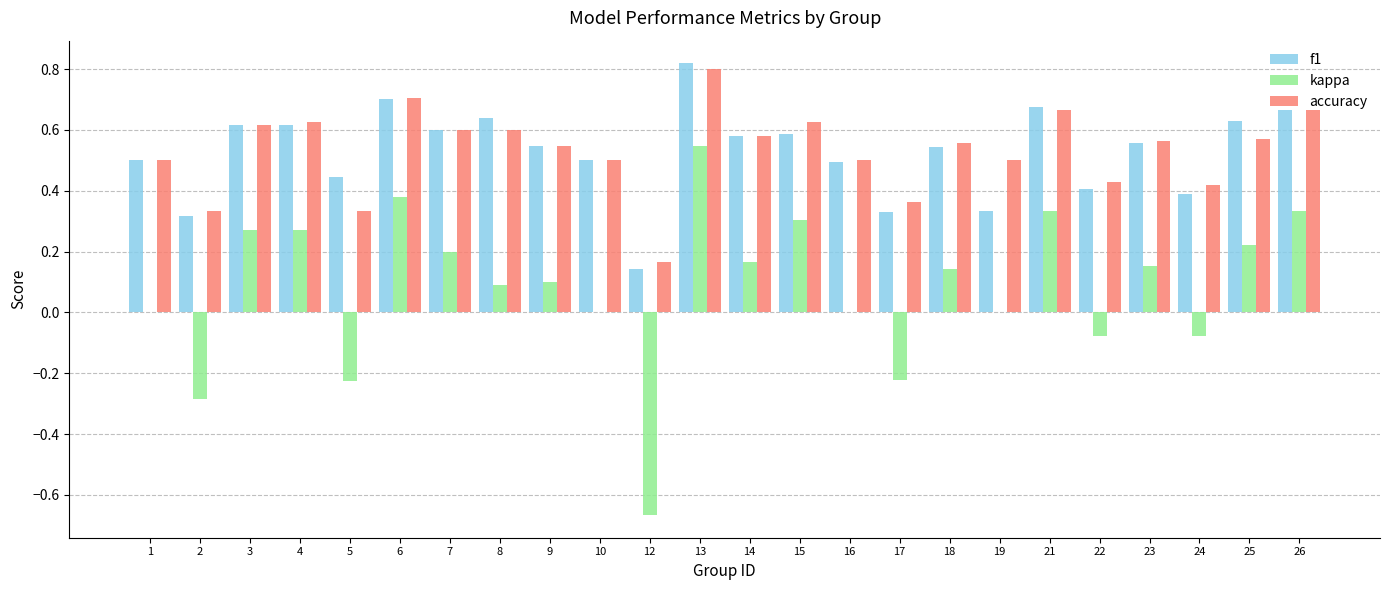

Are the bars grouped side by side (vs. stacked)?

Yes